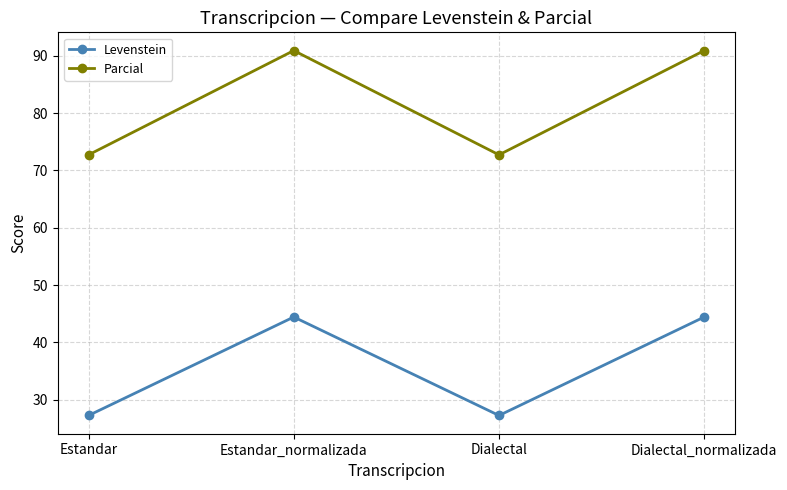

What is the difference between the highest and lowest values at Estandar?

45.5